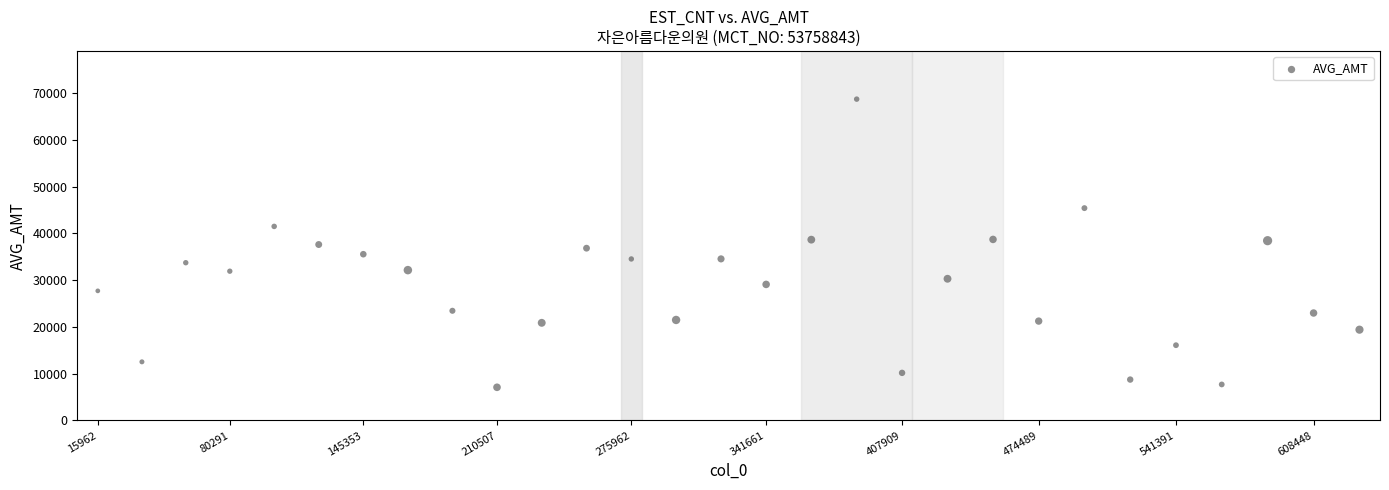

What is the range of X values (max minus min)?

614857